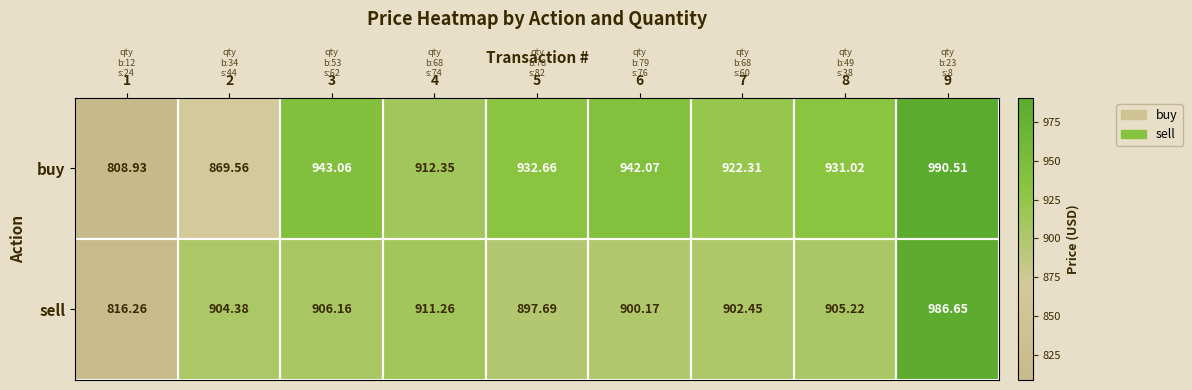

Is the value of sell at 7 greater than the value of buy at 2?

Yes